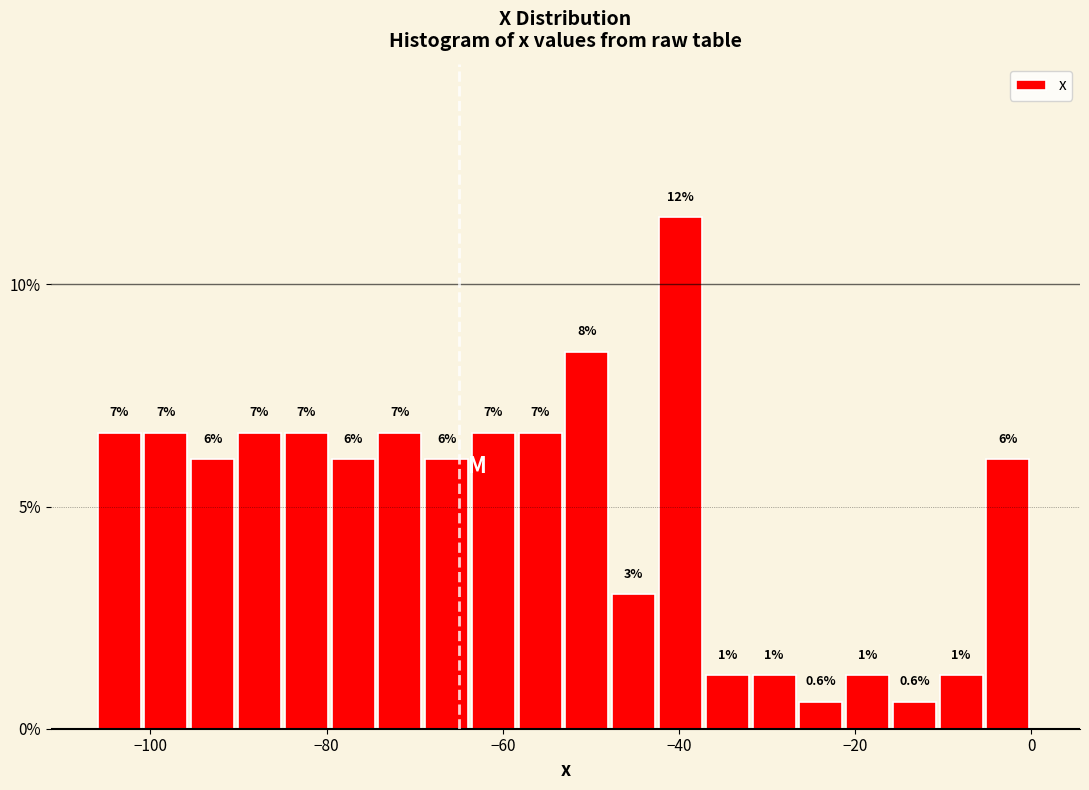

Around what value on the x-axis is the tallest bar? Give the approximate position of its centre, as read against the axis.

-40